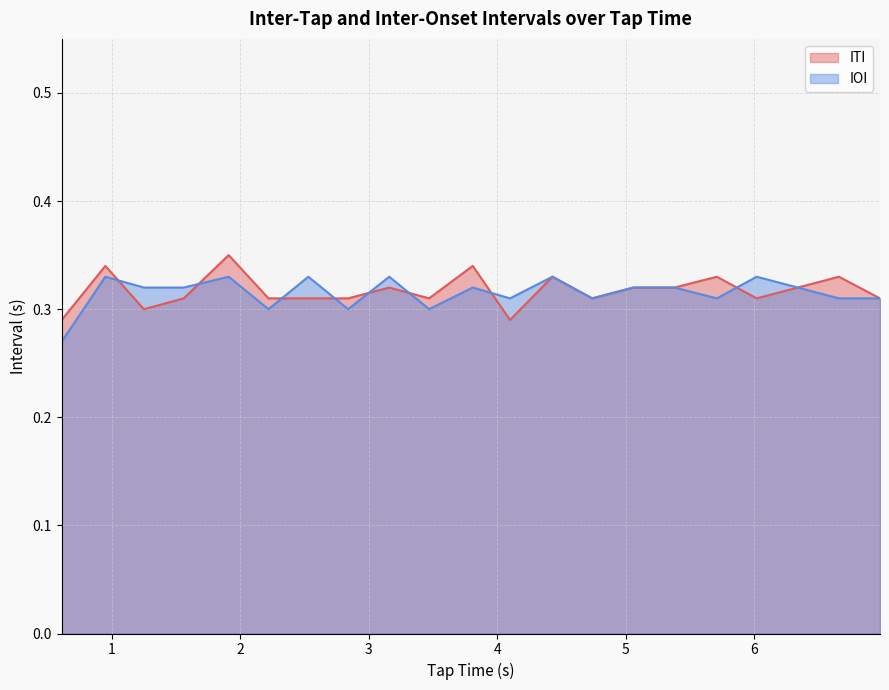

How many categories are shown in the chart?

20